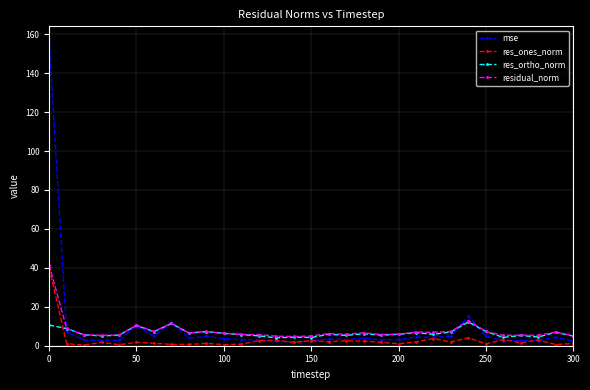

What is the greatest value displayed?

156.3